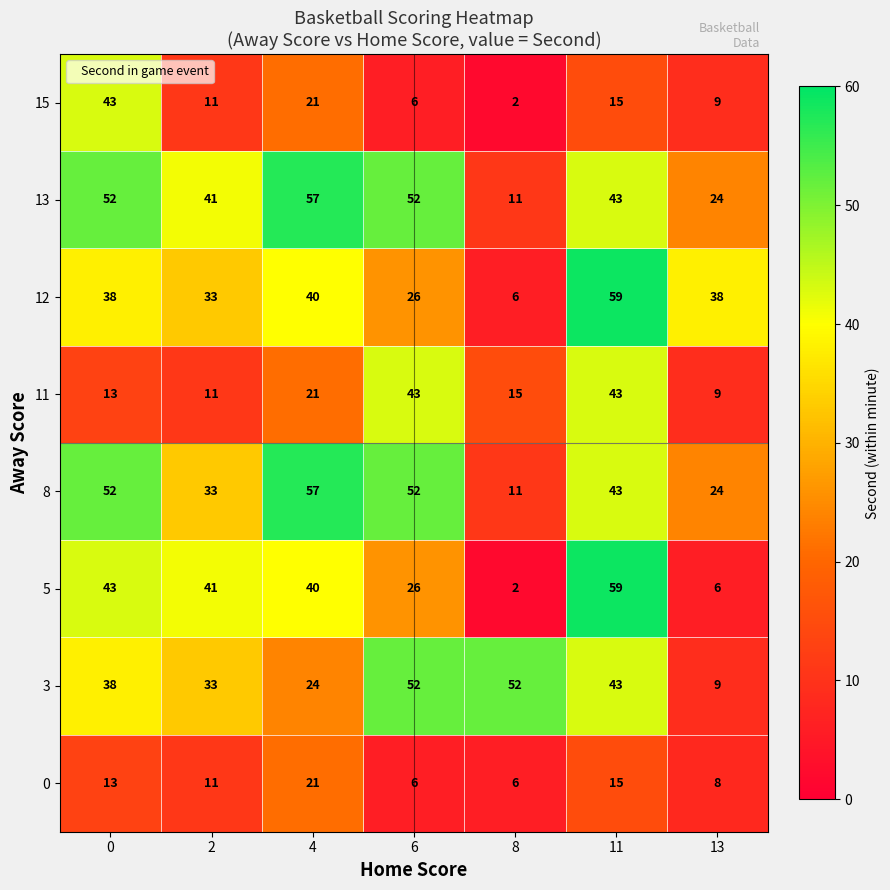

Which series has the widest spread of values?

5